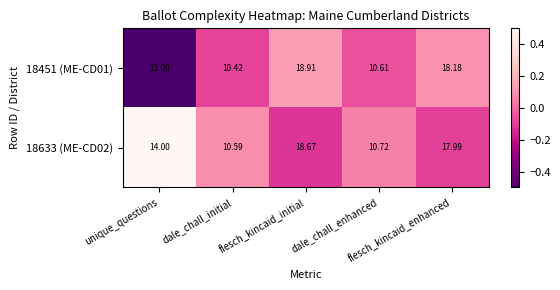

How many distinct data groups are displayed?

2